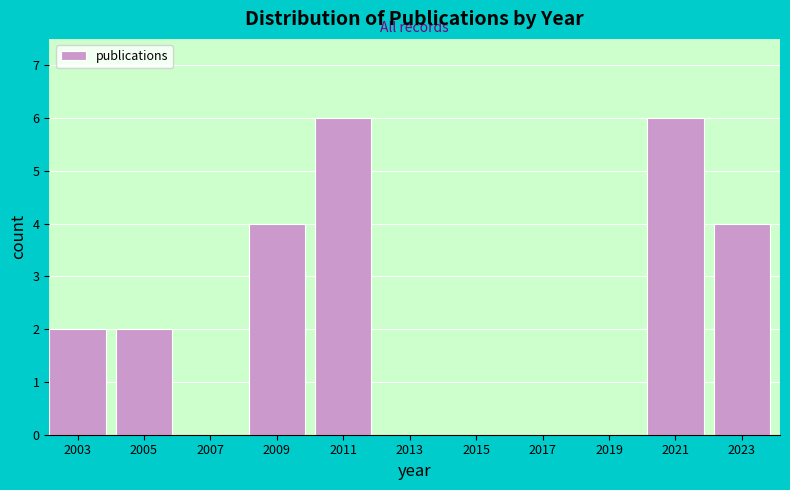

Reading left to right, what are all the values shown in this chart?

2003=2	2005=2	2007=0	2009=4	2011=6	2013=0	2015=0	2017=0	2019=0	2021=6	2023=4